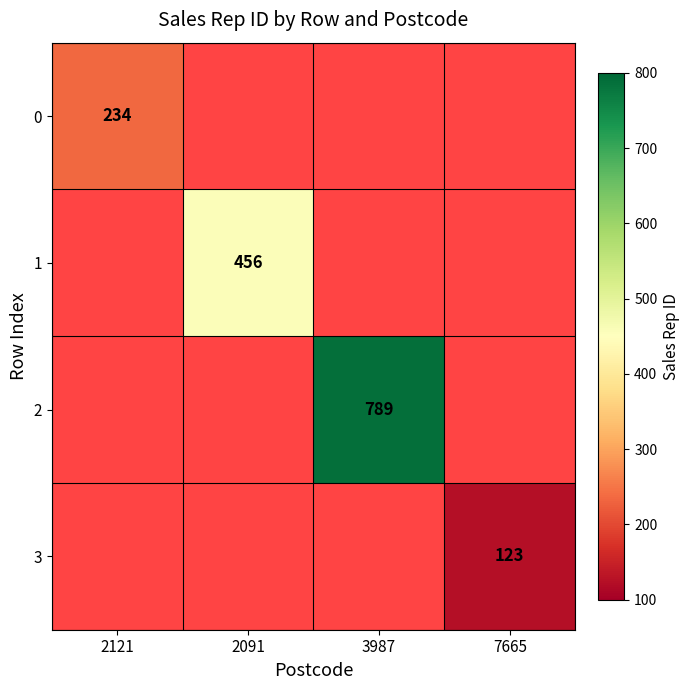

What is the minimum value shown in the chart?

123.0